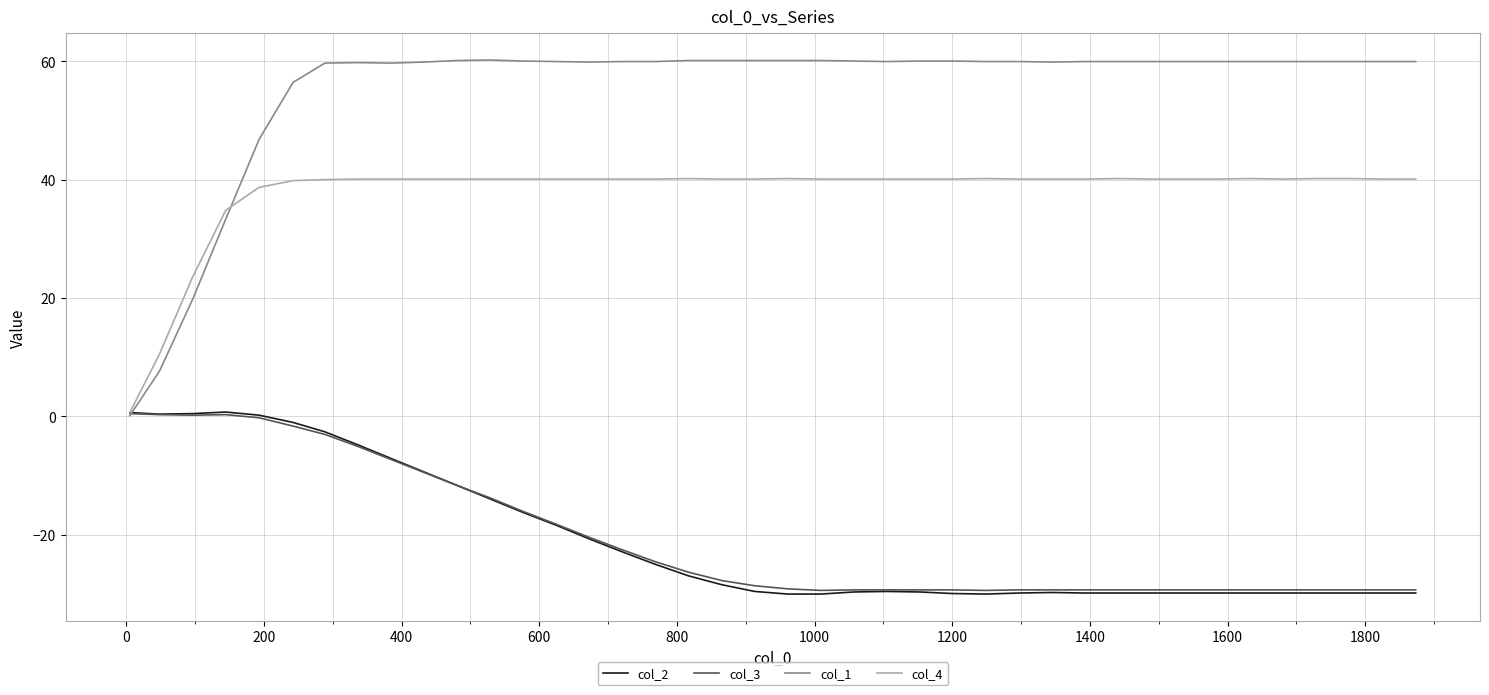

What is the minimum value shown in the chart?

-30.1